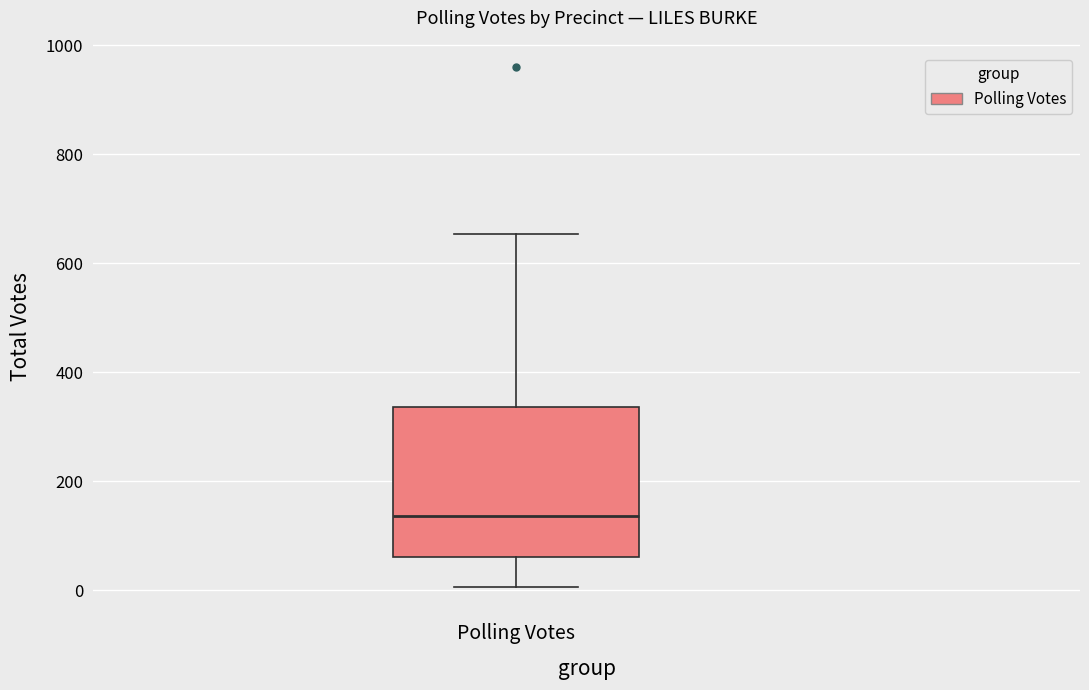

Transcribe this box plot: give where the median line is, the range the box spans, and where the two whiskers end, as read against the y-axis. The values are not printed on the chart, so give them approximately, as read against the axis.

median 140, box 60 to 340, whiskers 0 to 660